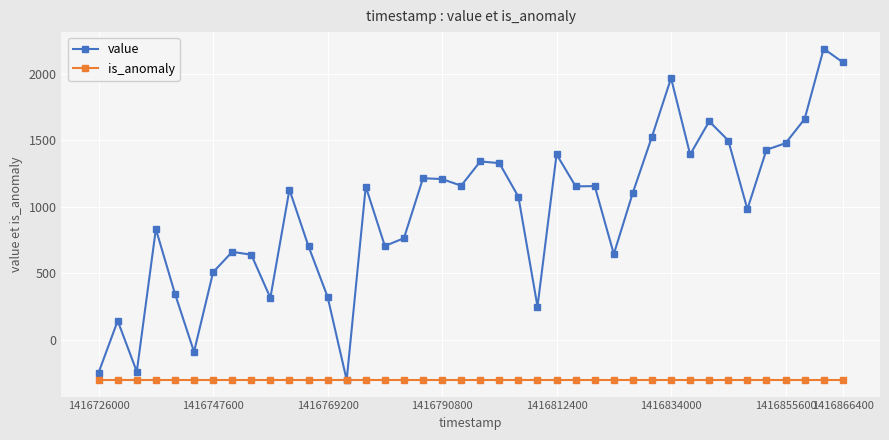

Which series has the widest spread of values?

value